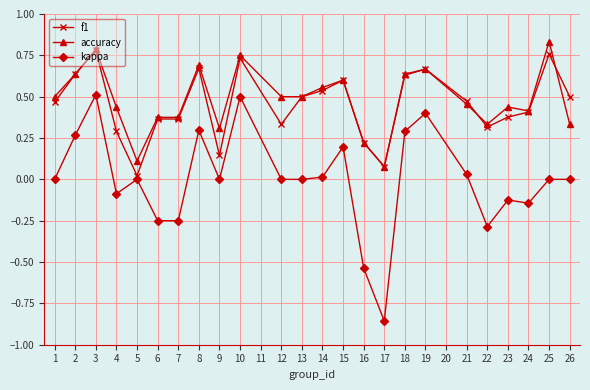

Which series changed the most between 2 and 10?

kappa